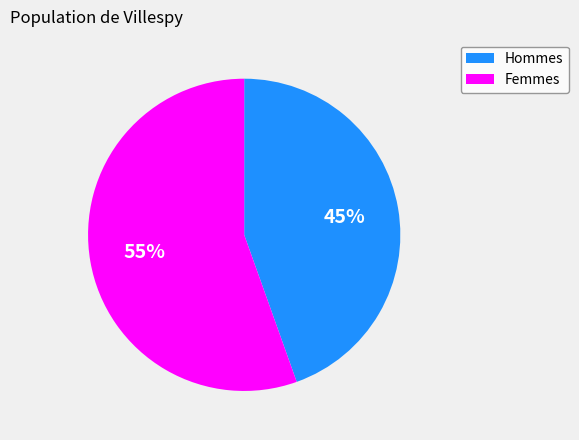

The Femmes slice represents 47% of the pie. True or false?

False